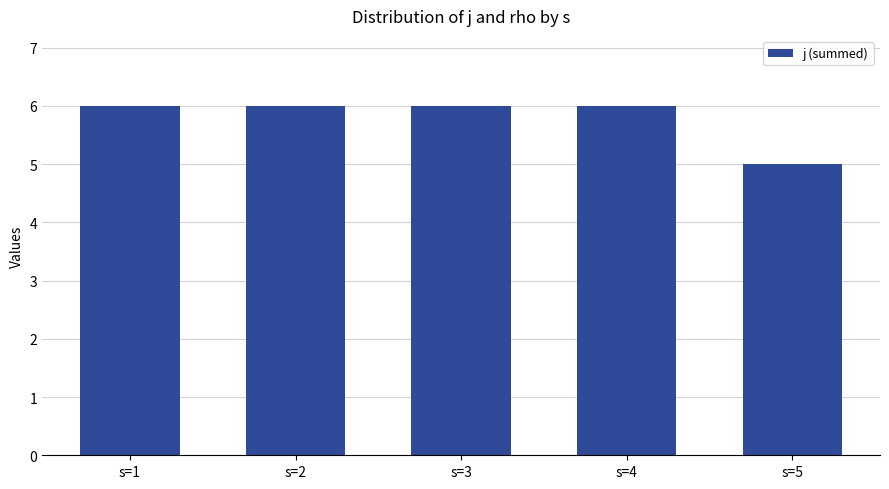

What is the sum of the values at s=4 and s=2?

12